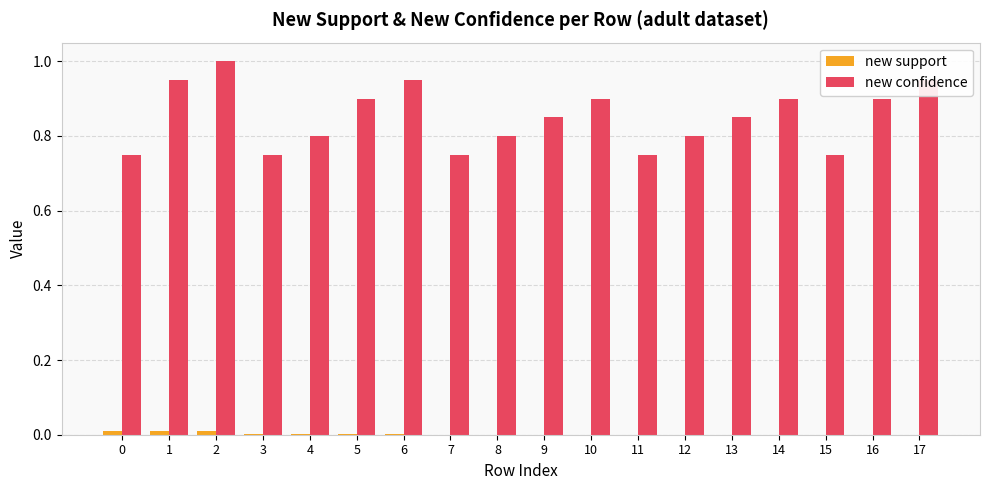

Which series has the largest total across all categories?

new confidence